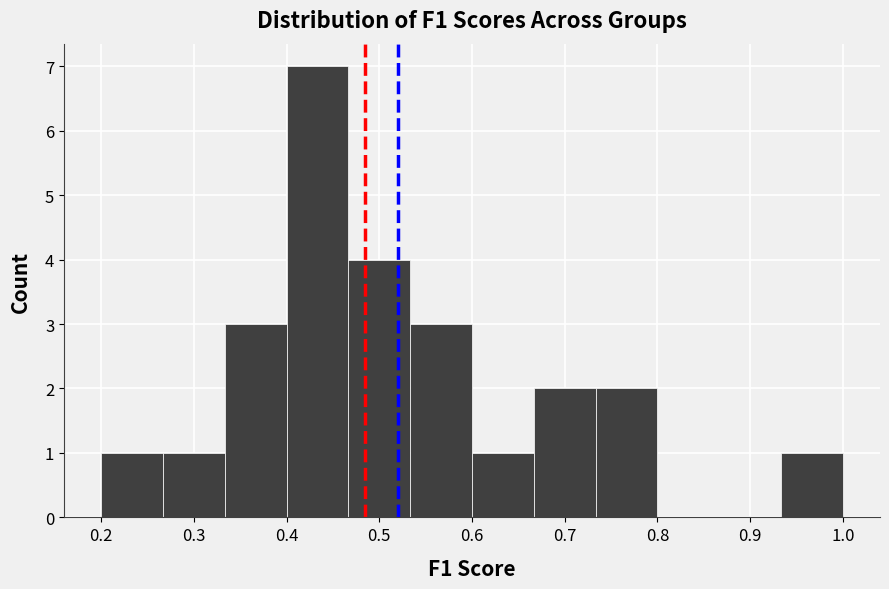

Over which range of the x-axis is the bar tallest?

0.40 to 0.47